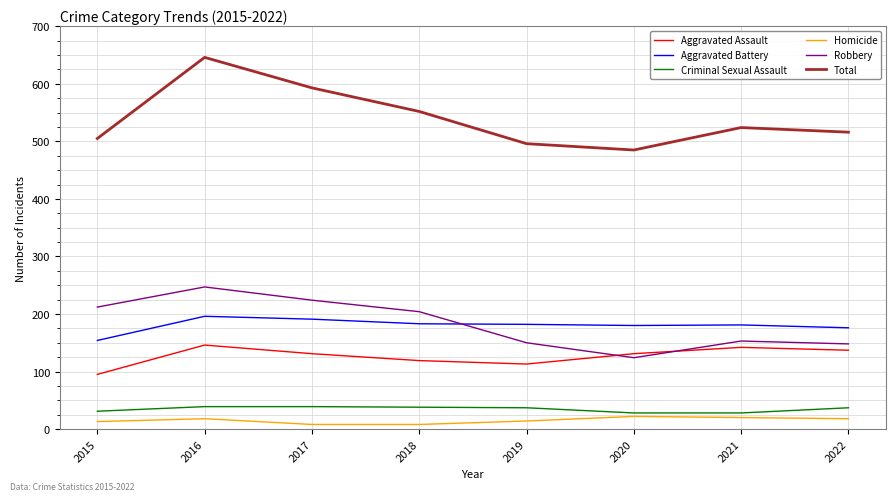

At which label is Total closest to 565?

2018